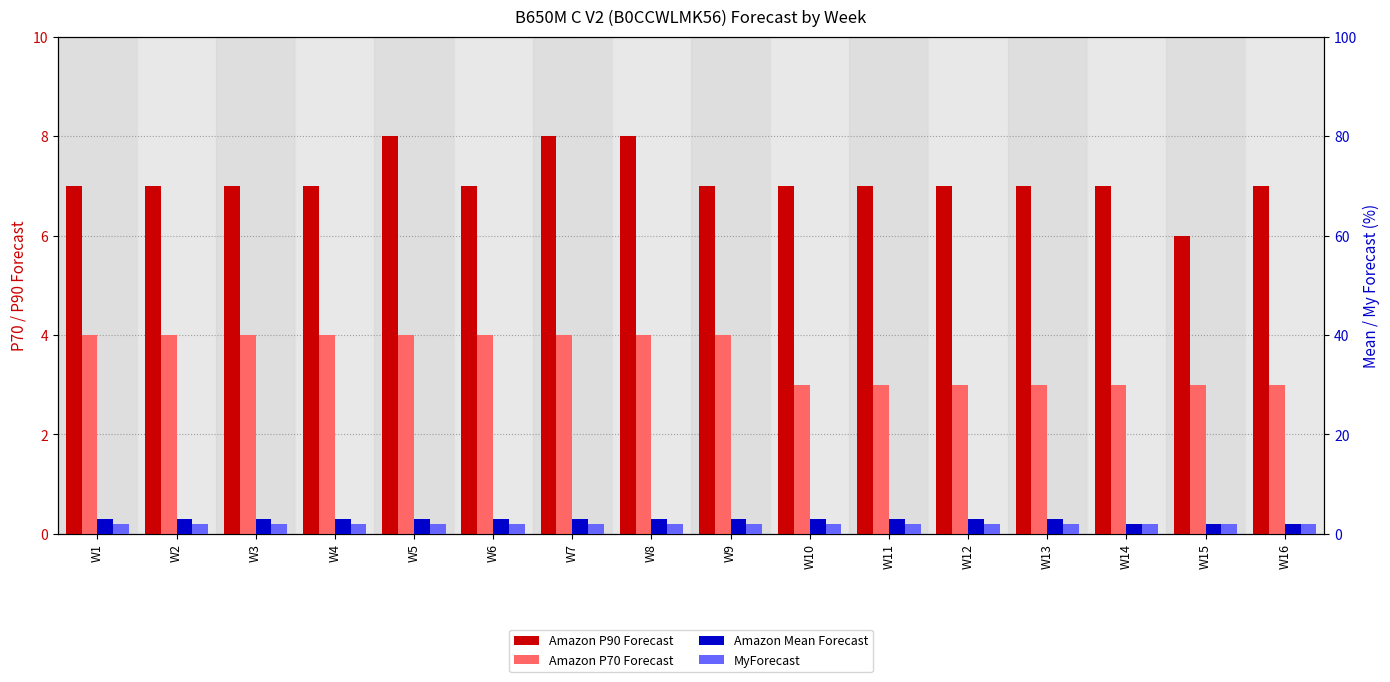

What is the value of the MyForecast bar at the 4th from the left?

2